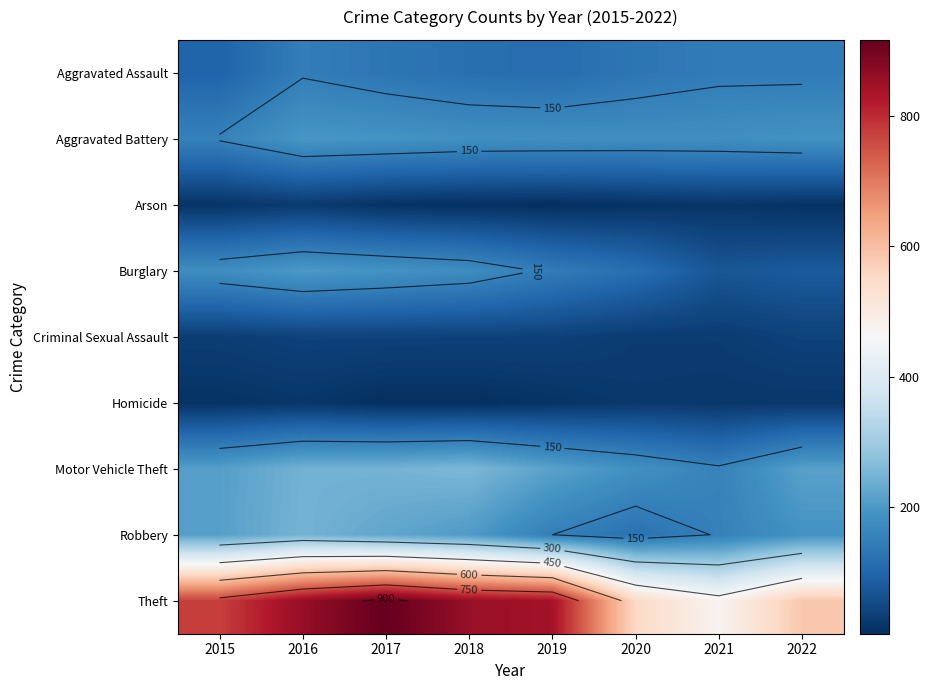

Is it true that Robbery equals 247 at 2016?

True